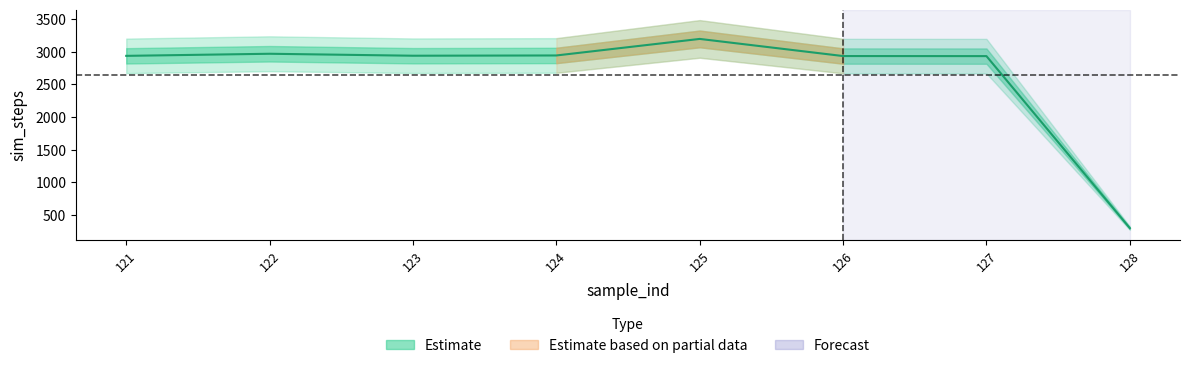

How many lines are shown in the chart?

1